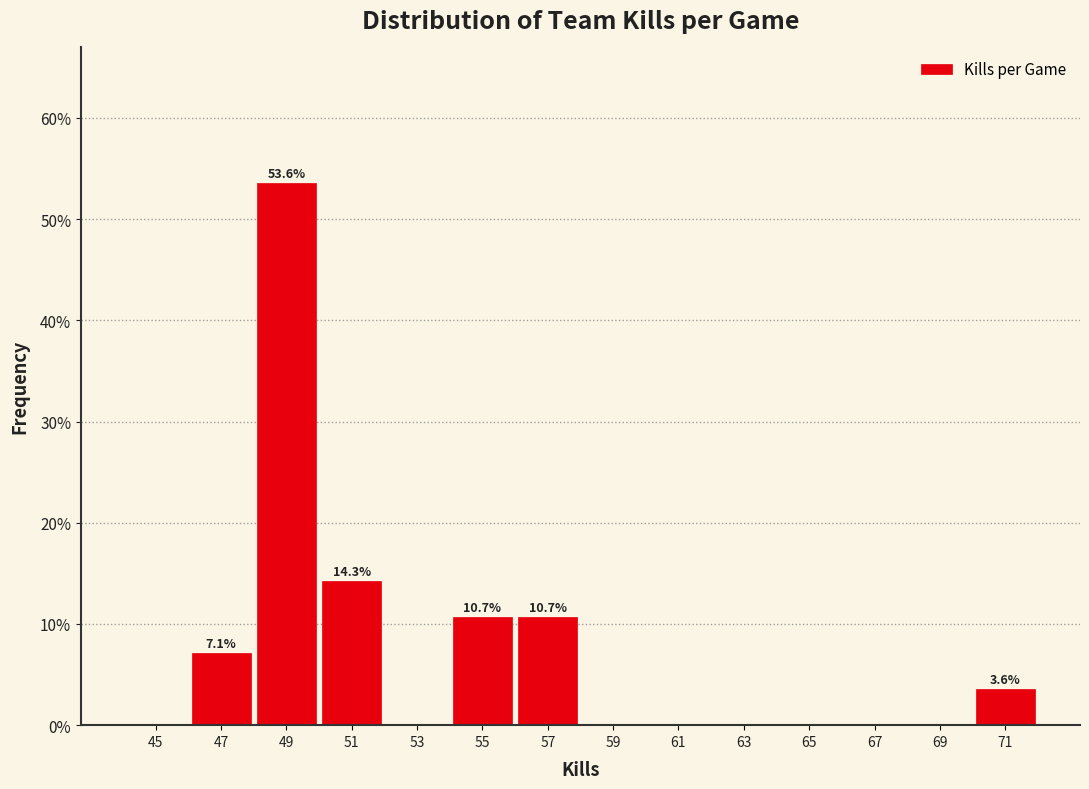

Which range on the x-axis has the tallest bar?

48 to 50